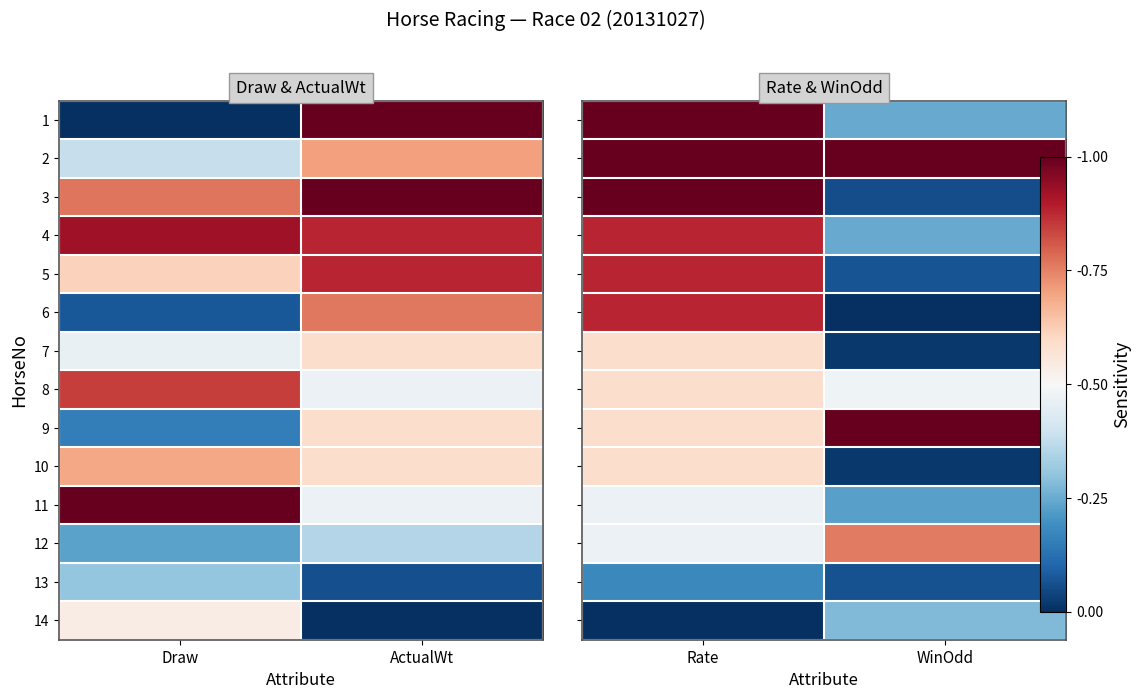

Which has a higher value, Rate or WinOdd?

Rate